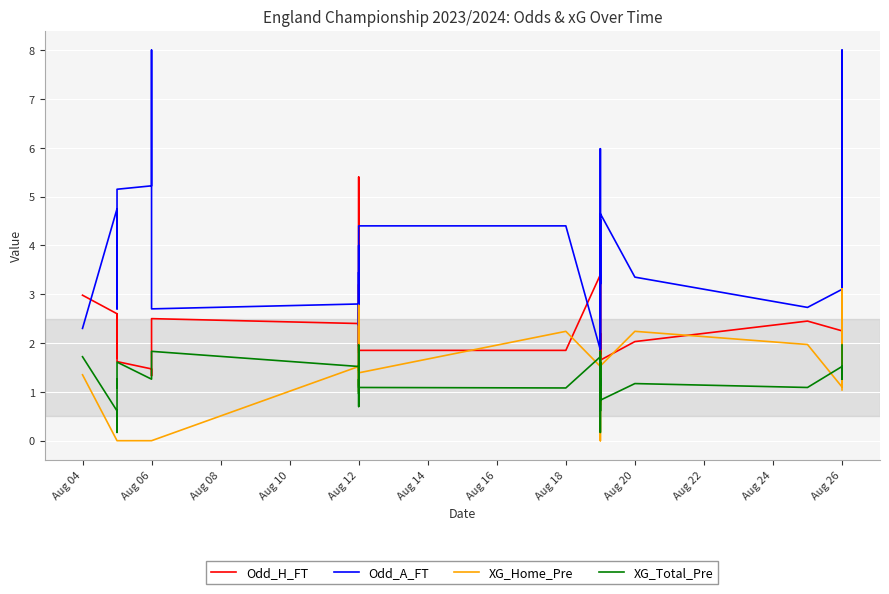

Reading left to right, list all the values displayed in this chart.

Odd_H_FT: 3.0	2.6	1.7	2.2	1.9	2.0	2.2	2.6	1.6	1.5	1.3	2.5	2.4	2.6	1.9	1.8	1.8	3.2	2.2	2.0	1.9	5.4	3.8	1.9	1.9	3.4	2.5	2.3	1.6	4.0	2.2	1.5	2.2	1.9	1.6	2.0	2.5	2.2	1.4	5.2
Odd_A_FT: 2.3	4.8	4.8	3.2	3.6	3.6	3.4	2.7	5.2	5.2	8.0	2.7	2.8	2.4	3.5	4.0	3.9	1.9	2.9	3.2	3.5	1.5	1.8	4.4	4.4	1.9	2.8	2.9	4.5	1.9	3.0	6.0	3.2	3.7	4.7	3.4	2.7	3.1	8.0	1.6
XG_Home_Pre: 1.4	0.0	0.0	0.0	0.0	0.0	0.0	0.0	0.0	0.0	0.0	0.0	1.5	1.0	2.1	2.8	2.1	1.6	1.4	2.4	1.4	1.1	1.6	1.4	2.2	1.5	0.7	1.5	1.6	0.0	1.6	1.8	0.8	1.3	1.5	2.2	2.0	1.1	3.1	1.0
XG_Total_Pre: 1.7	0.6	0.2	0.8	1.3	1.2	1.1	1.1	1.6	1.3	1.3	1.8	1.5	1.2	1.2	0.7	1.0	1.0	1.3	1.1	1.0	2.0	1.6	1.1	1.1	1.7	1.1	1.3	0.2	1.8	1.3	1.3	0.6	1.6	0.8	1.2	1.1	1.5	1.3	2.0